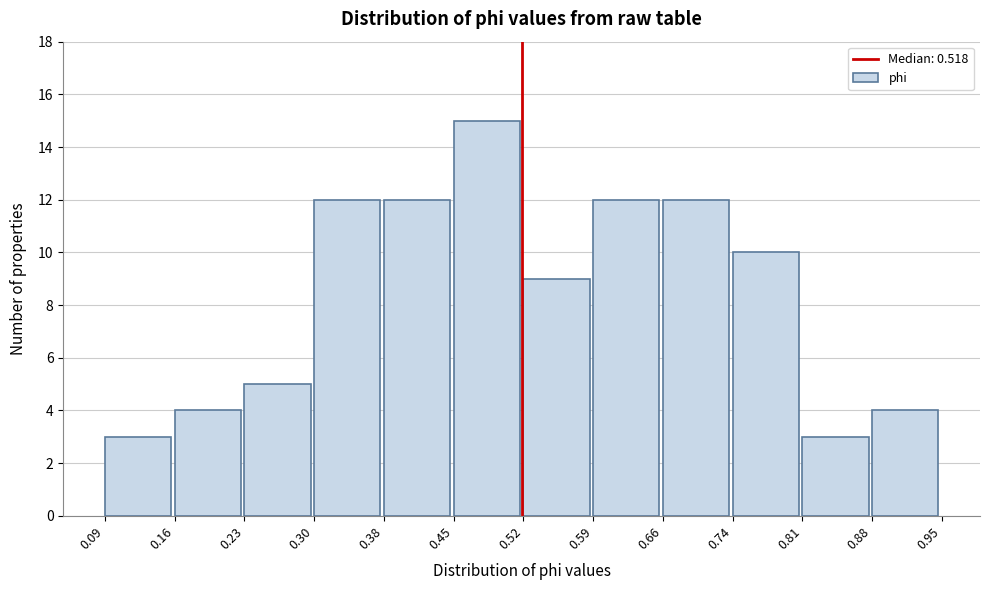

What is the height of the bar covering 0.30 to 0.38 on the x-axis? The values are not printed on the chart, so give them approximately, as read against the axis.

12